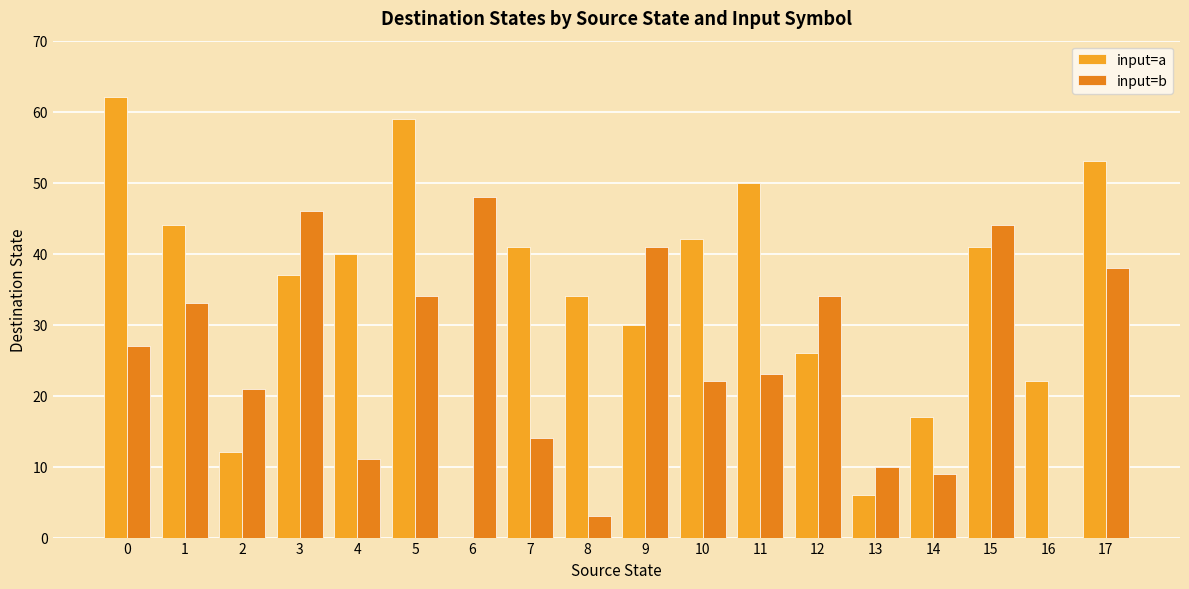

Read the input=a value at 3.

37